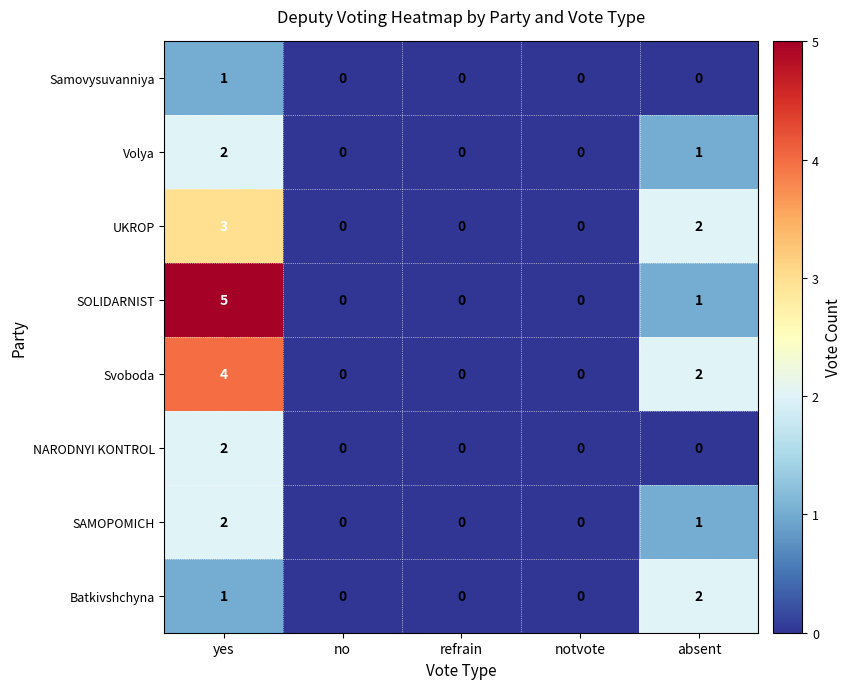

What is the difference between the highest and lowest values at absent?

2